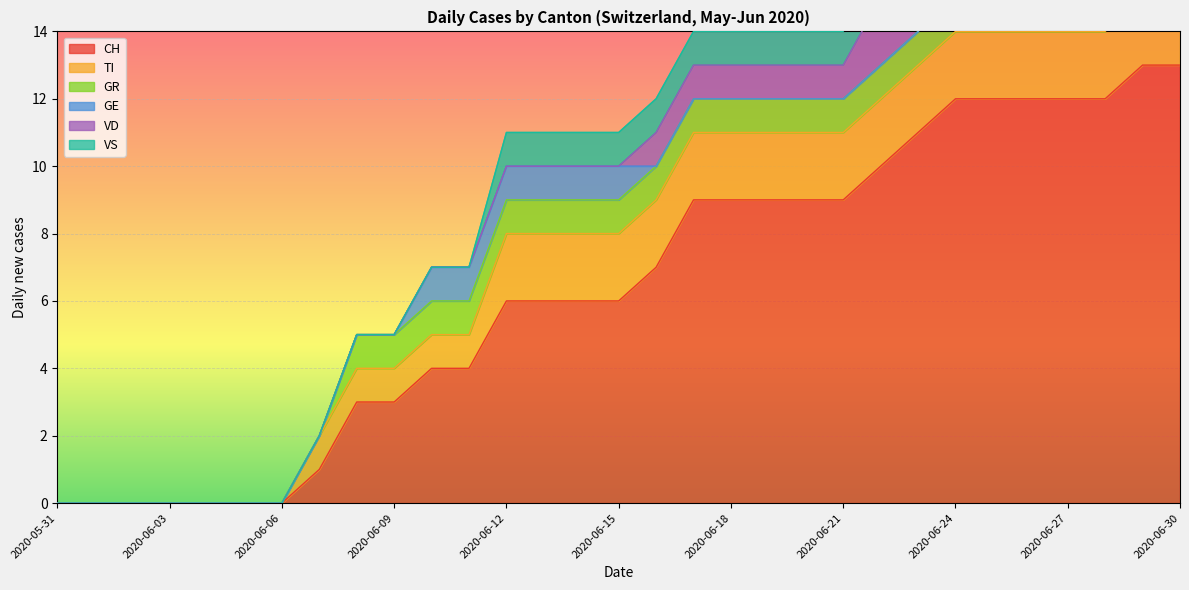

True or false: CH and GE intersect in this chart.

False